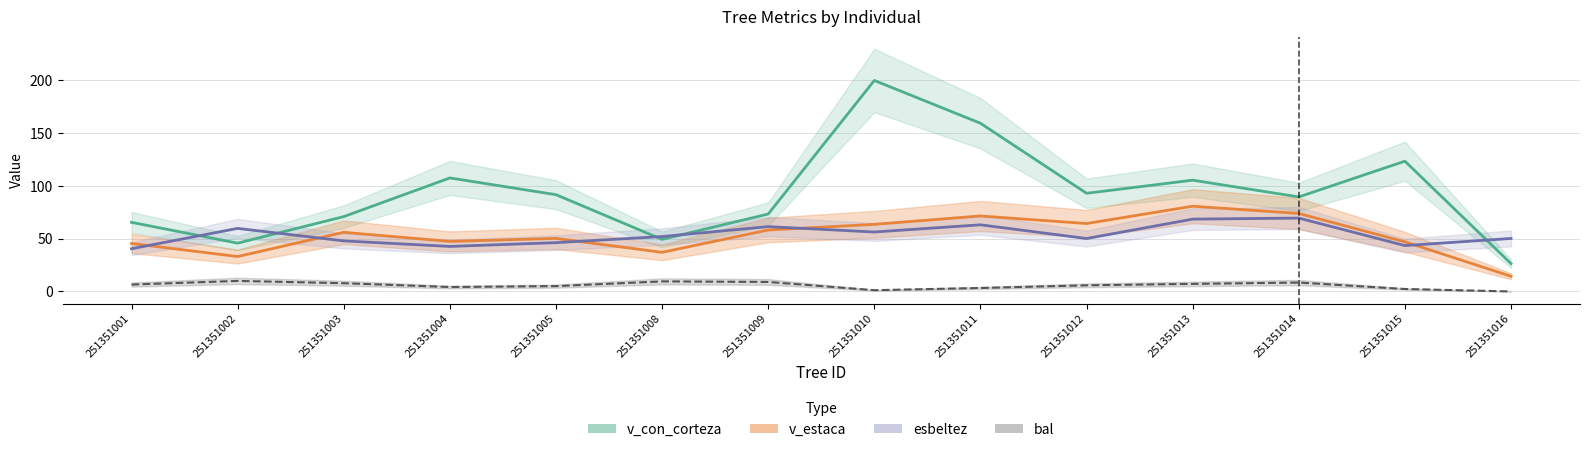

Which series has the widest spread of values?

v_con_corteza